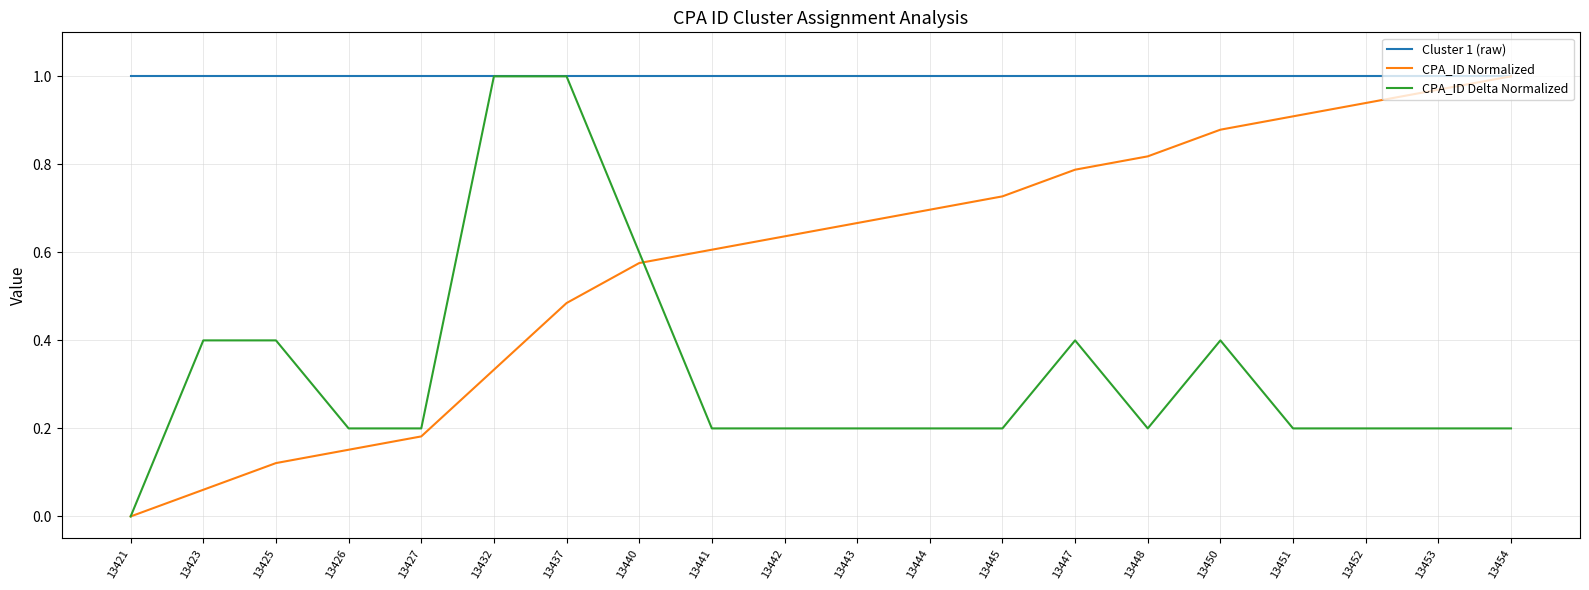

Which series changed the most between 13427 and 13432?

CPA_ID Delta Normalized